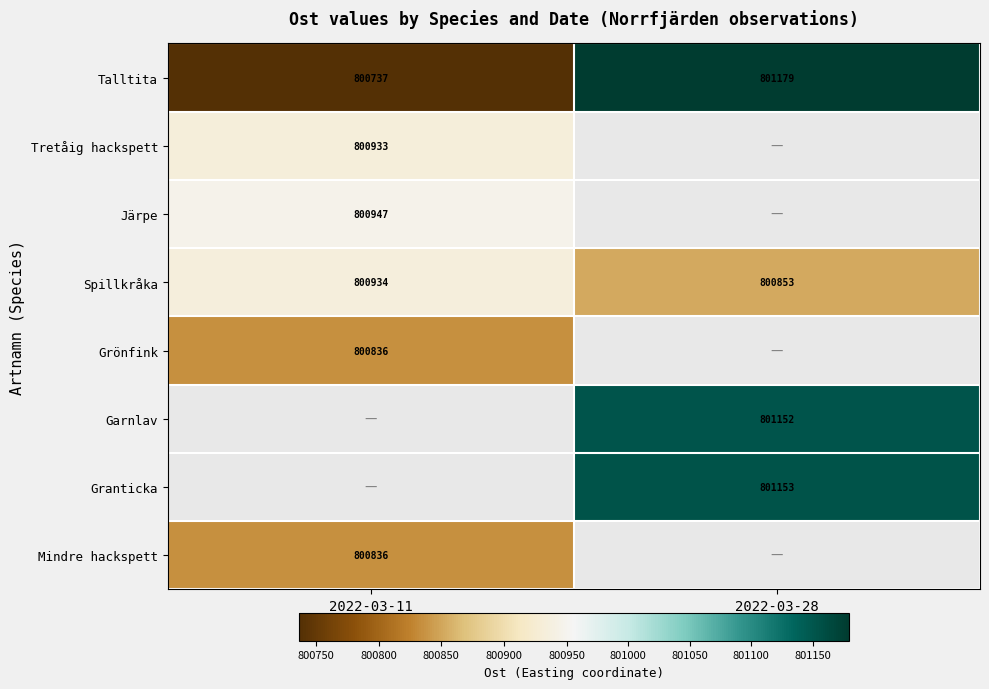

Is the value of Tretåig hackspett at 2022-03-11 greater than the value of Talltita at 2022-03-11?

Yes